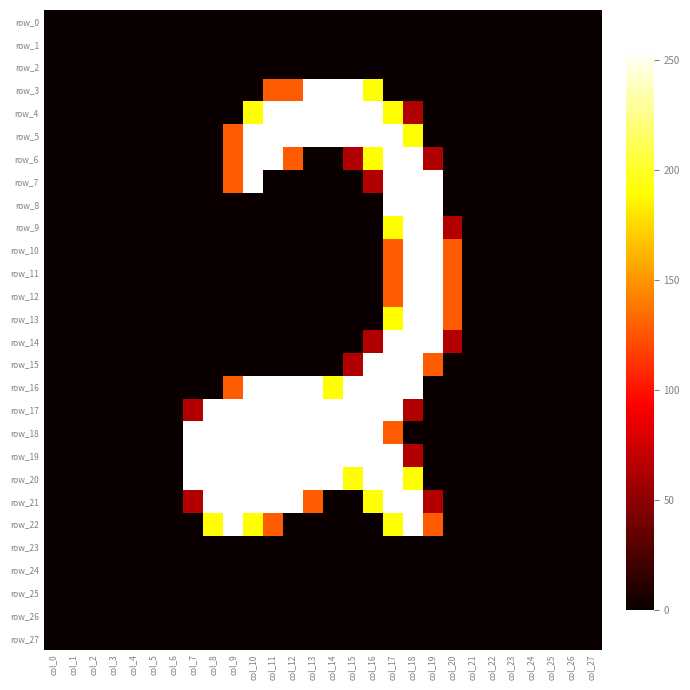

What is the difference between the maximum and minimum values in the row_18 series?

255